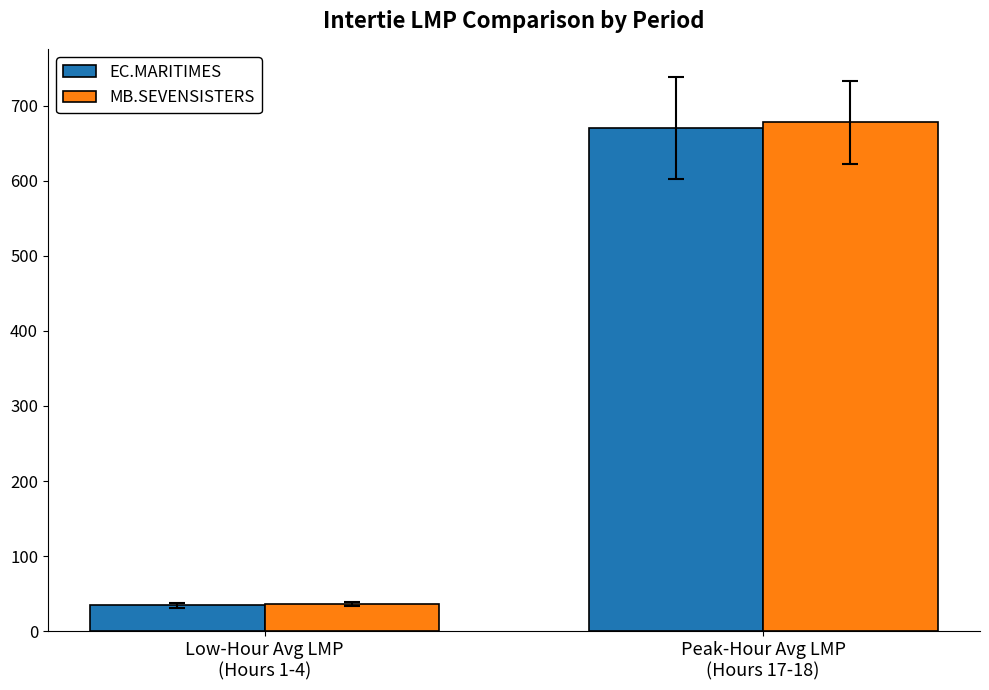

How many series are shown in this chart?

2